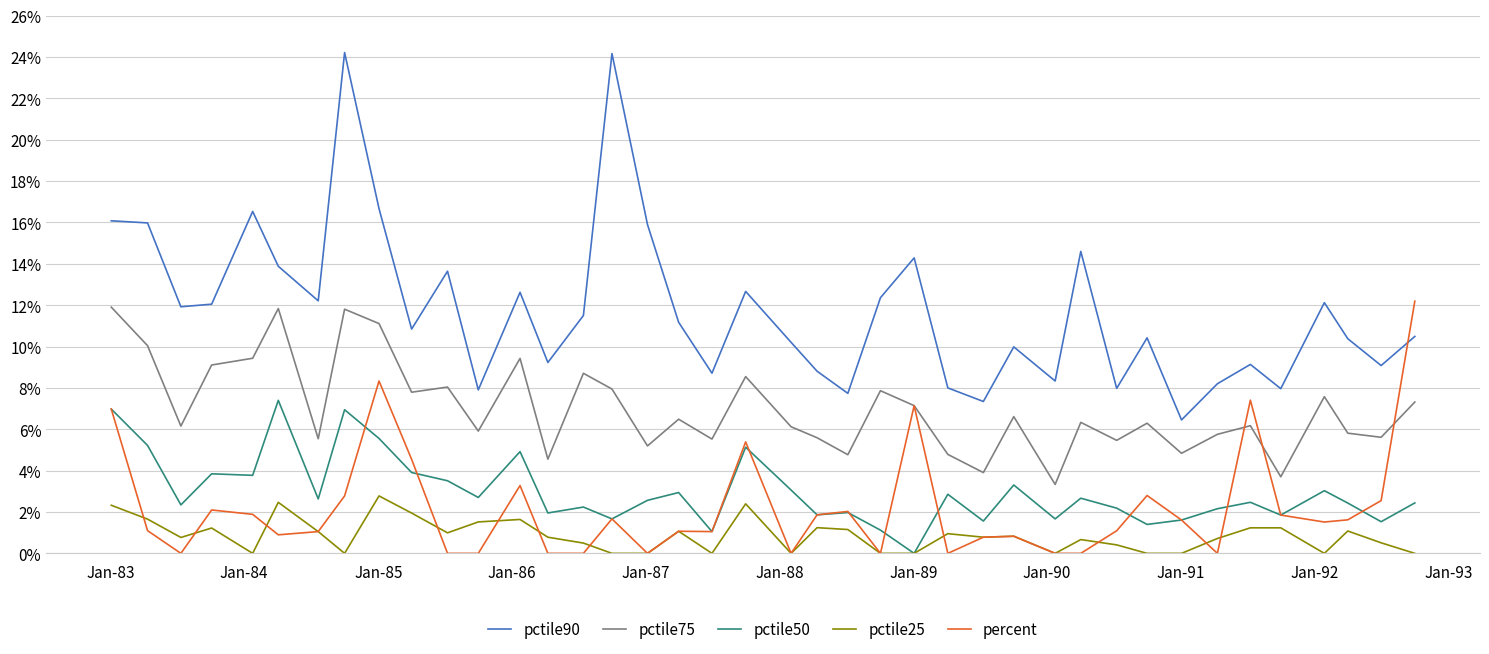

True or false: pctile90 and pctile25 intersect in this chart.

False